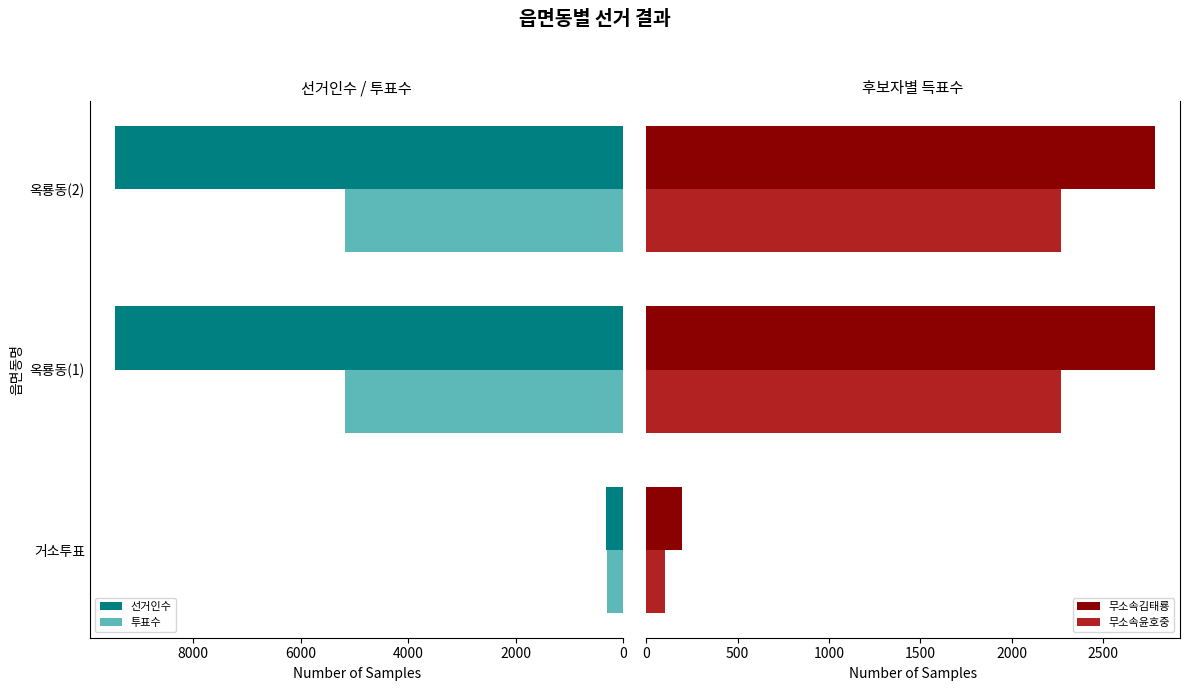

Is it true that 투표수 equals 309 at 거소투표?

True